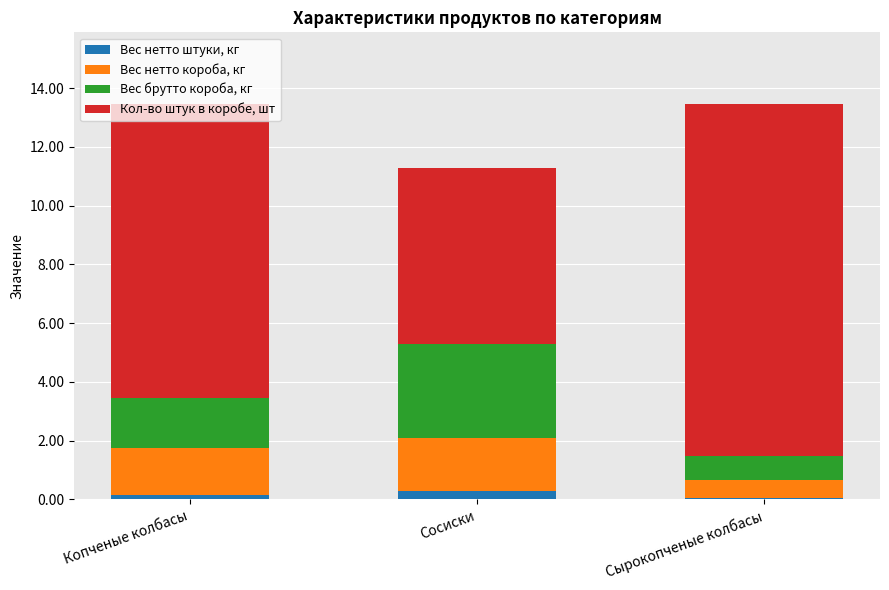

What are all the series names shown in the legend?

Вес нетто штуки, кг, Вес нетто короба, кг, Вес брутто короба, кг, Кол-во штук в коробе, шт